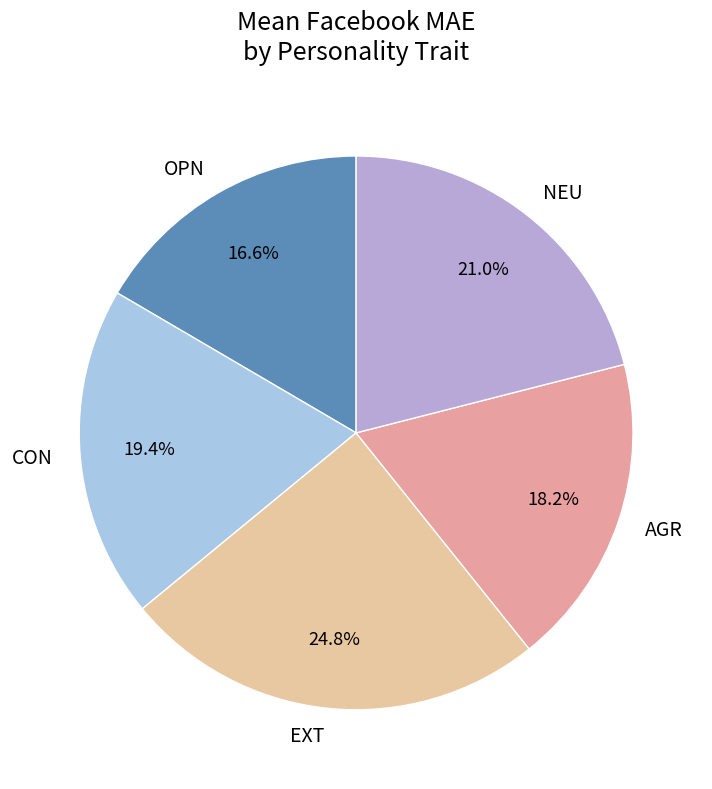

Is it true that OPN is 17% of the pie?

True